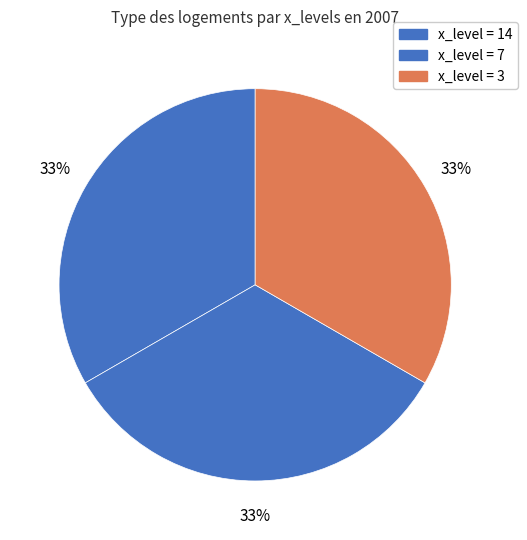

Count the number of slices in the pie.

3